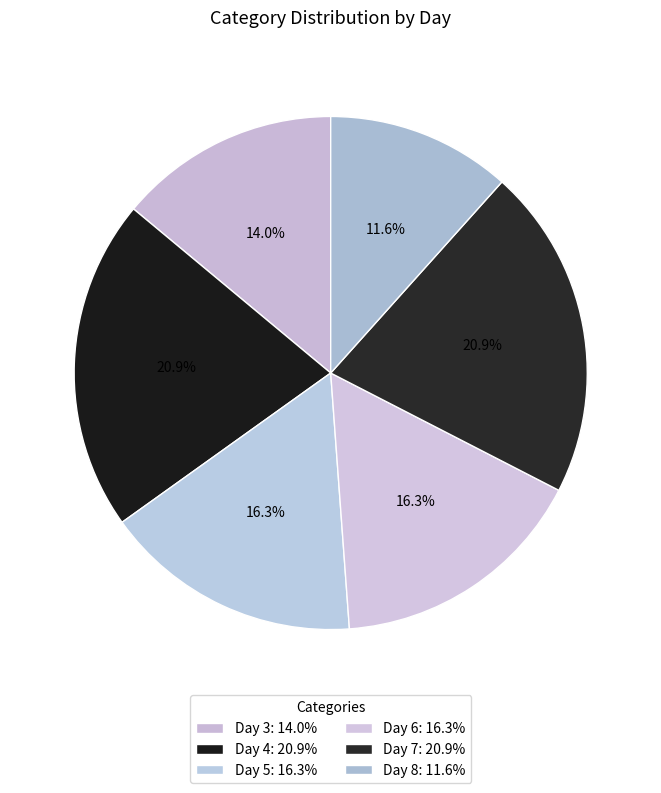

How many segments does this pie chart have?

6